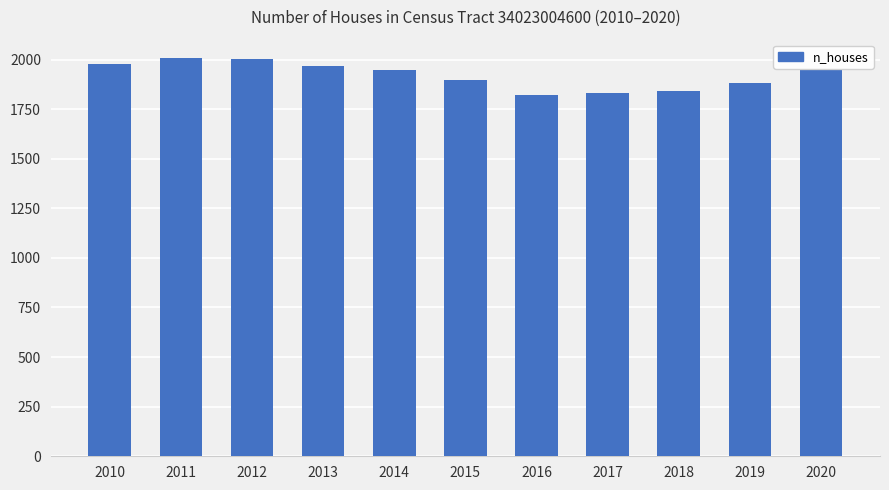

What is the difference between the maximum and second lowest values?

178